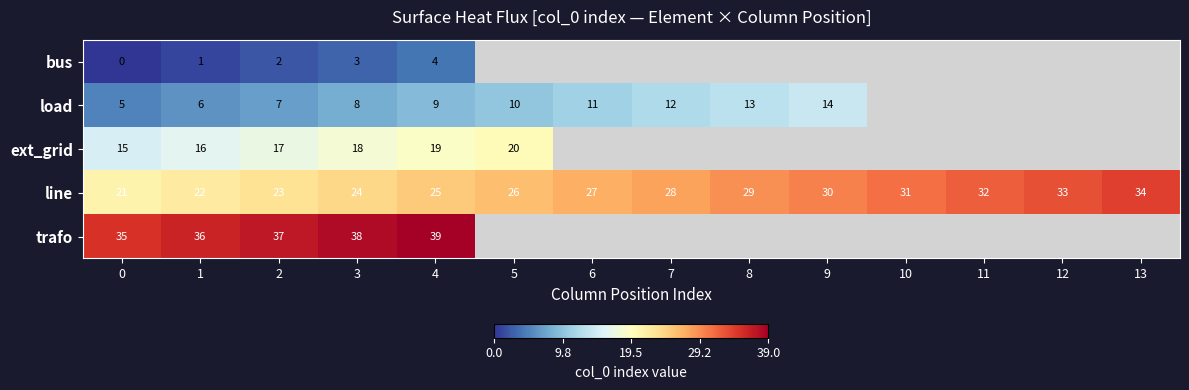

Which category has the highest value in the line series?

13